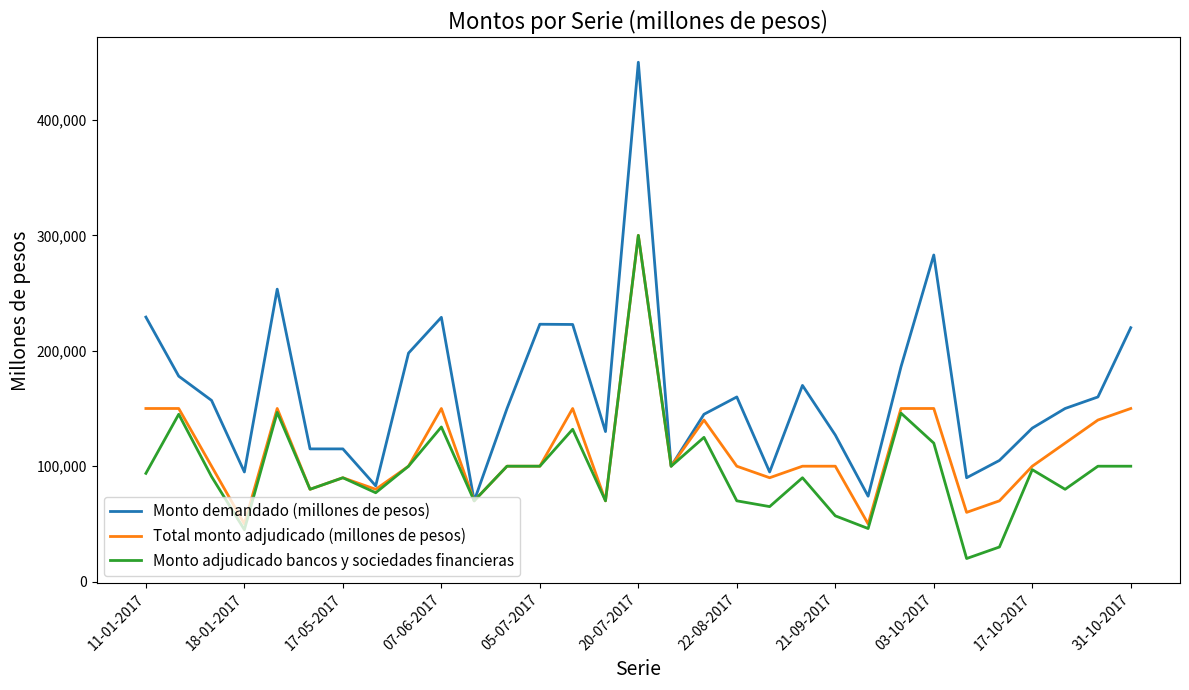

List the series in order of their overall mean, highest first.

Monto demandado (millones de pesos), Total monto adjudicado (millones de pesos), Monto adjudicado bancos y sociedades financieras